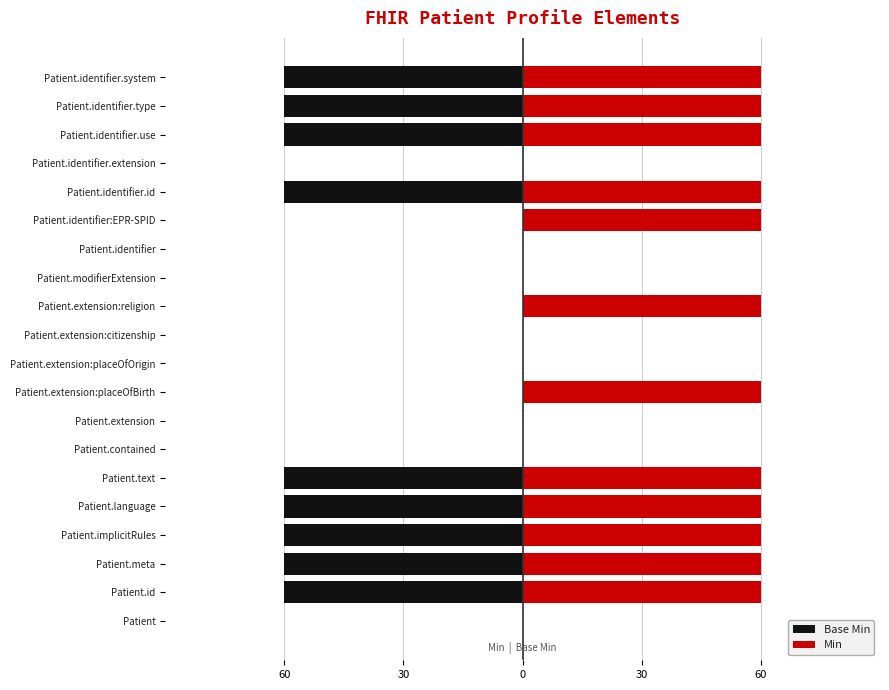

Rank the series at Patient.text from lowest to highest value.

Base Min, Min